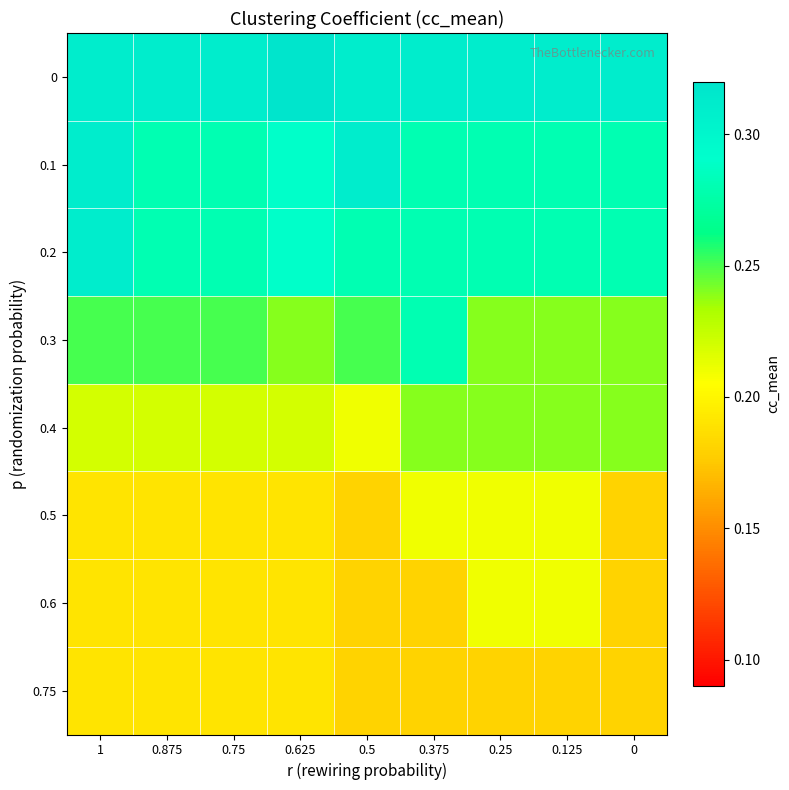

What is the spread (max minus min) of values at 0.75?

0.1